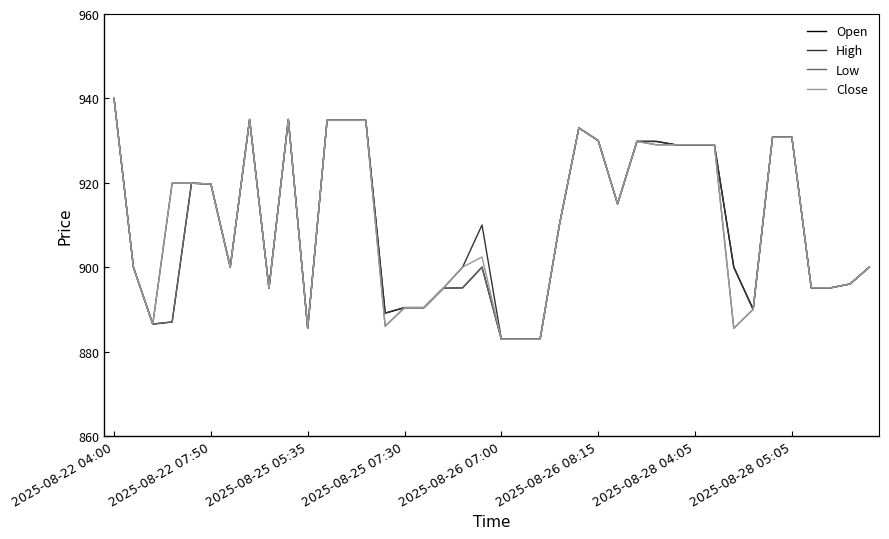

What is the minimum value for High?

882.9